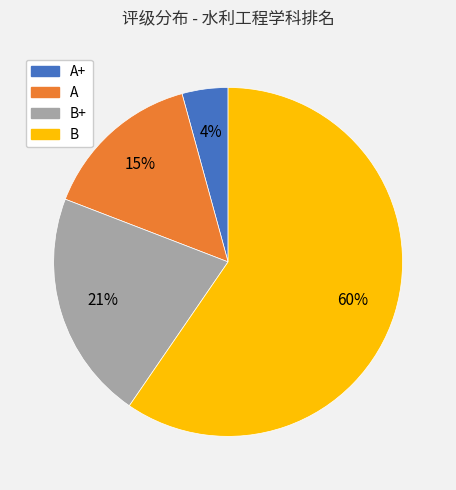

To the nearest percent, what is the average slice percentage?

25%